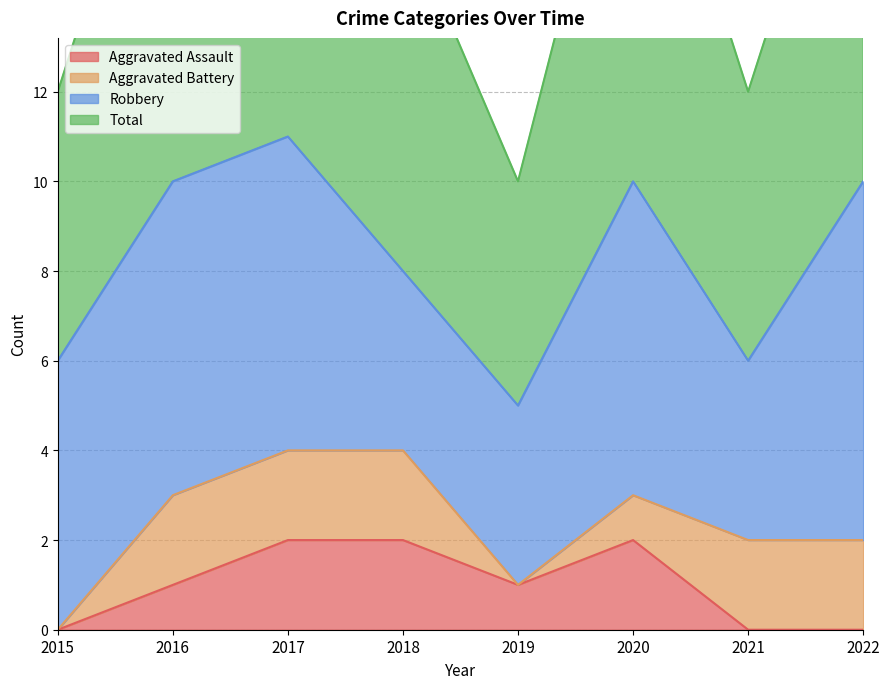

The Aggravated Assault series shows 2 at 2017. True or false?

True